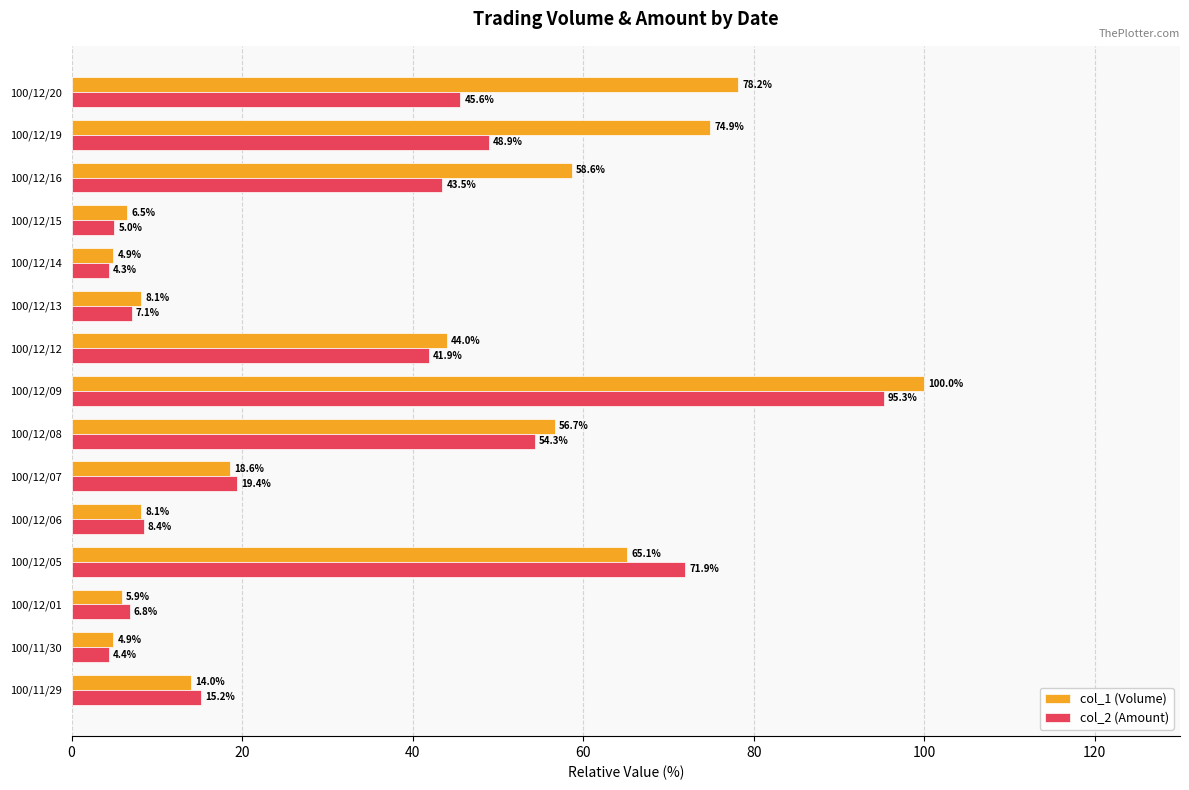

Which series has the widest spread of values?

col_1 (Volume)